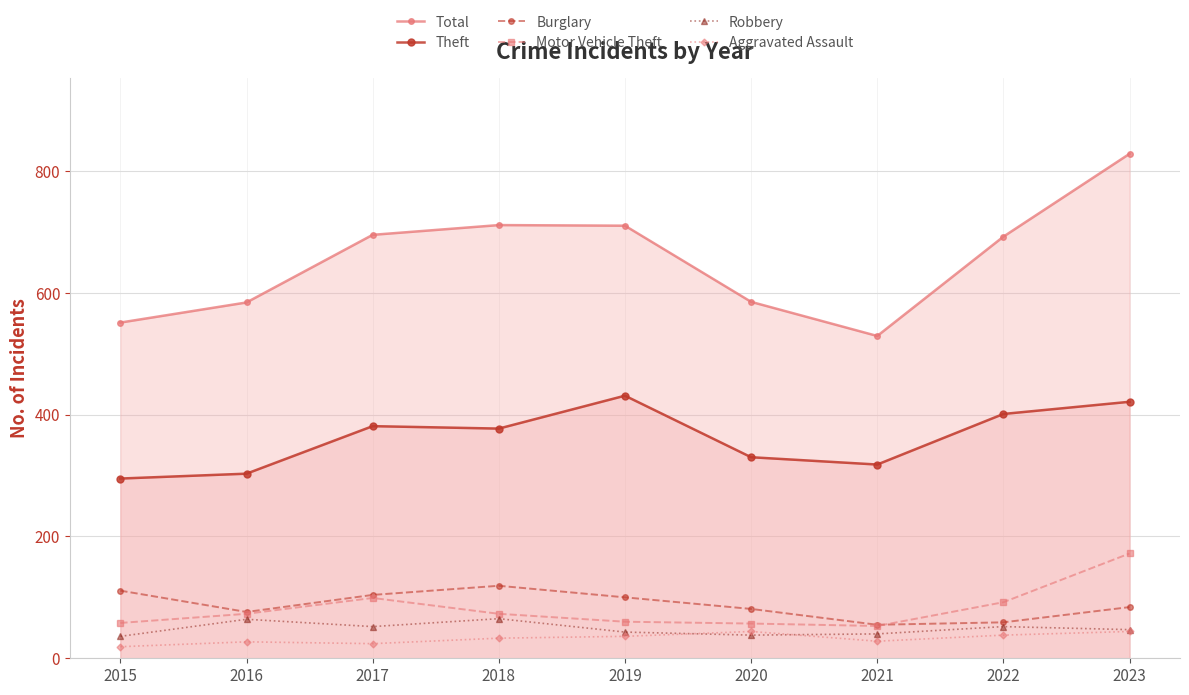

Which series changed the most between 2022 and 2023?

Total